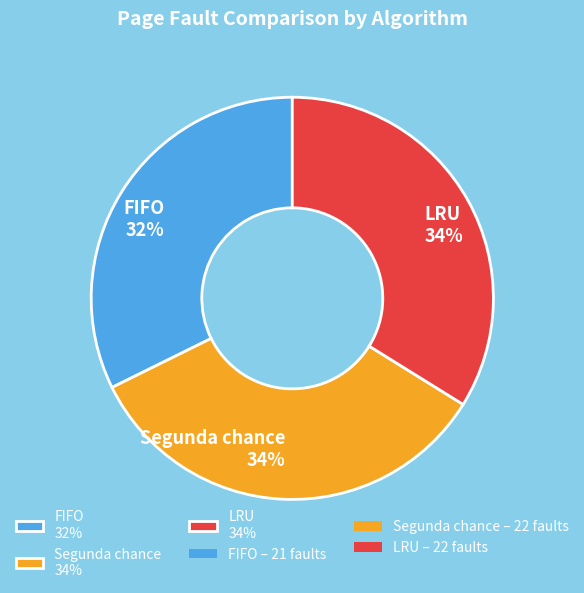

Which has a higher value, Segunda chance 34% or FIFO 32%?

Segunda chance 34%